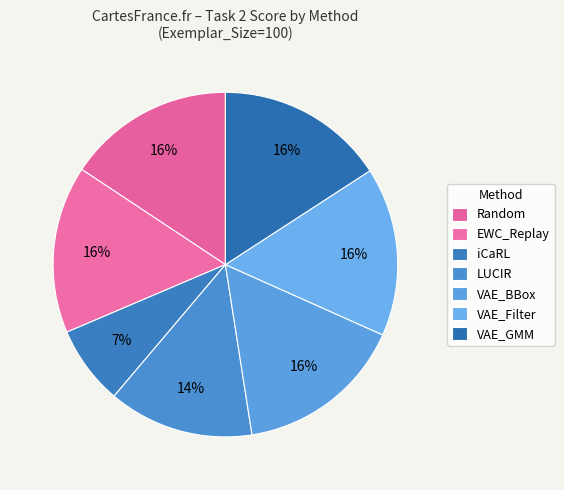

To the nearest percent, what is the difference between the iCaRL and EWC_Replay slice percentages?

8%